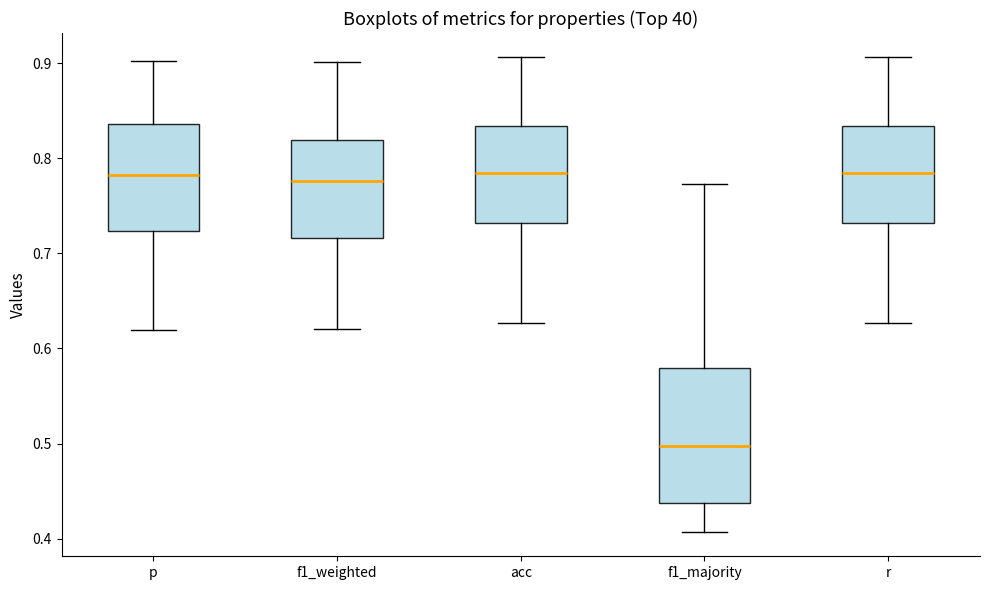

Where does the median line of the box for acc sit on the y-axis? The values are not printed on the chart, so give them approximately, as read against the axis.

0.78